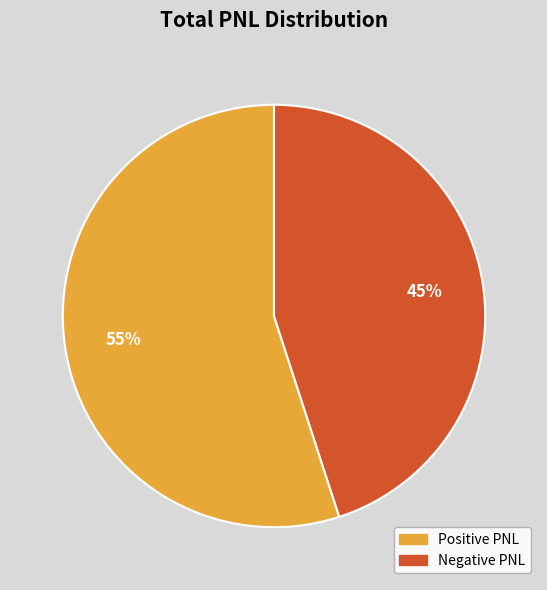

Which has a higher value, Negative PNL or Positive PNL?

Positive PNL